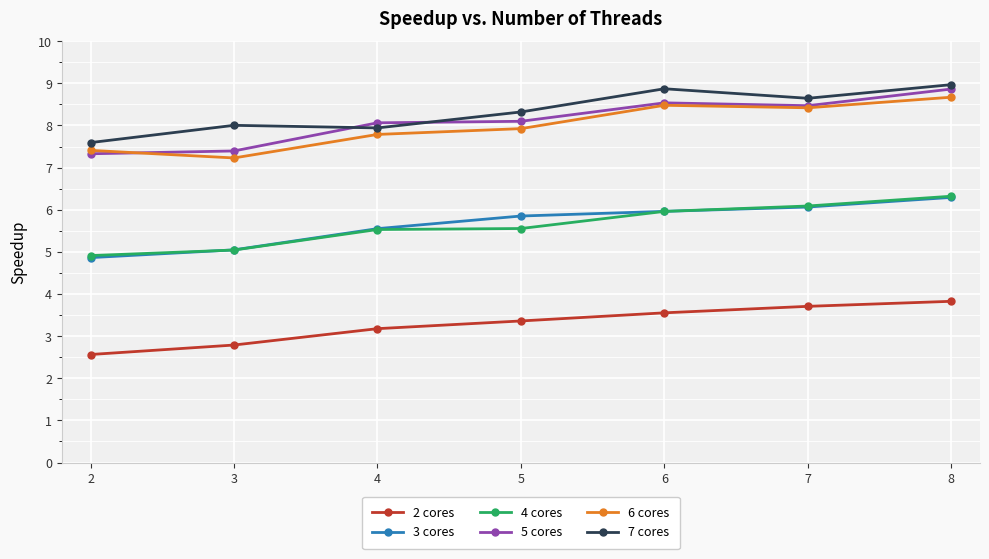

What is the value of the 2 cores point at the 1st from the left?

2.6